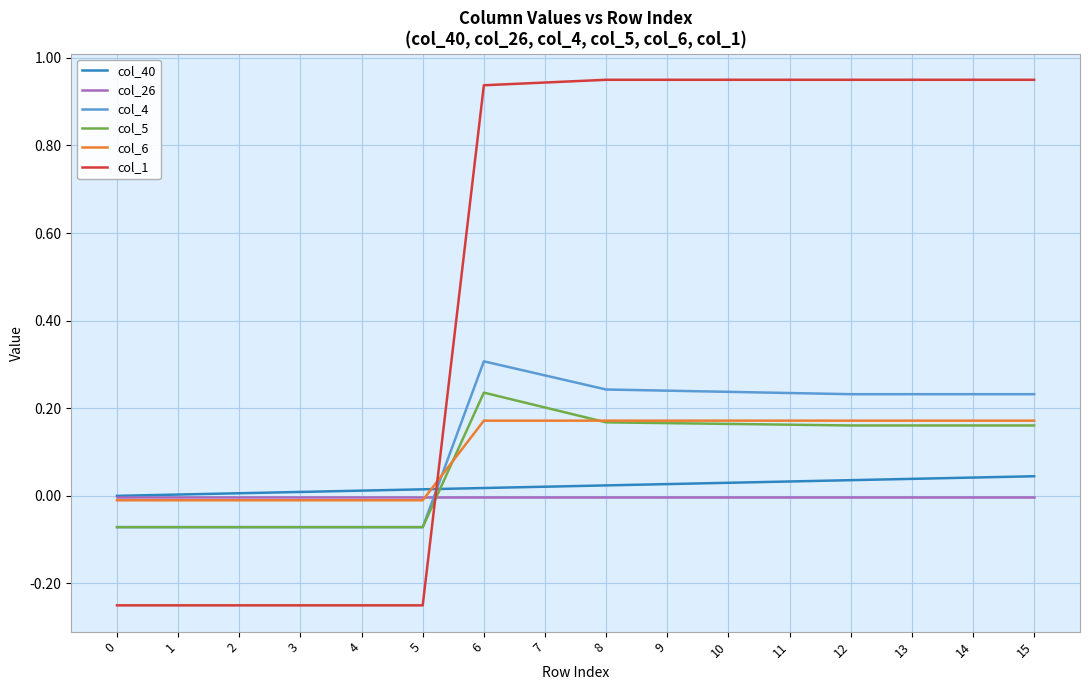

Where do col_4 and col_6 first cross each other?

5 and 6